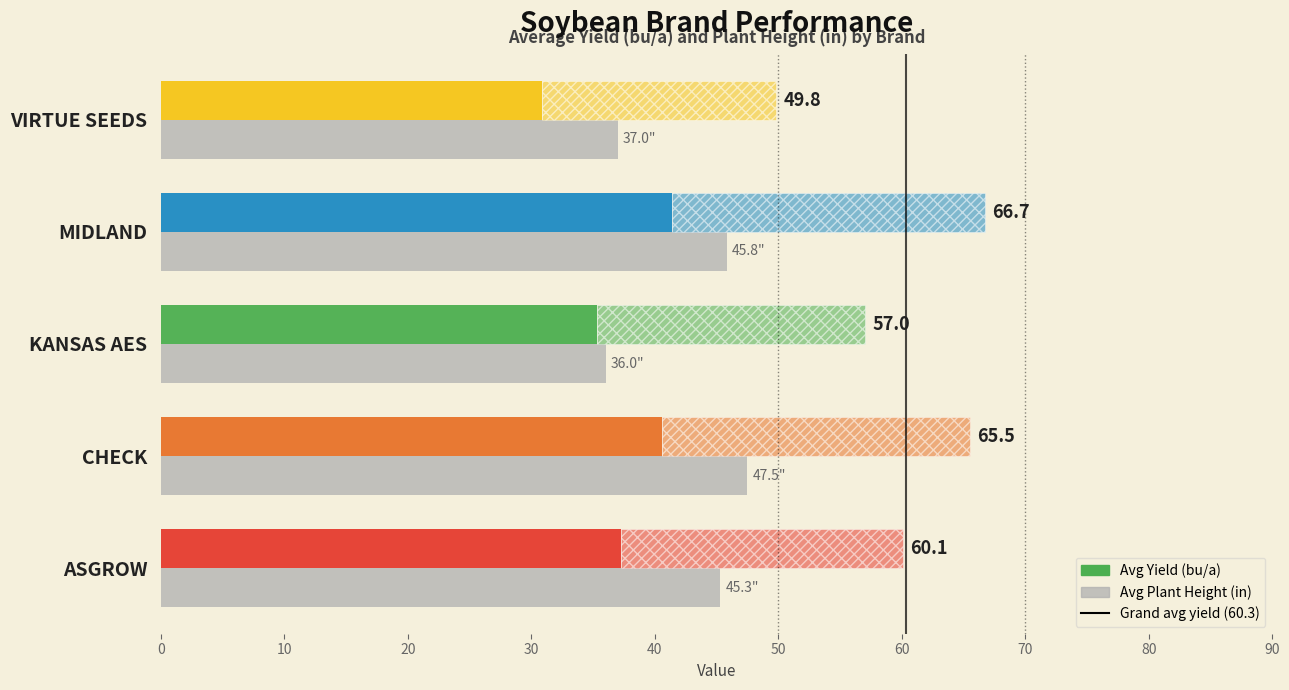

True or false: the data shows 45.8 at MIDLAND.

True